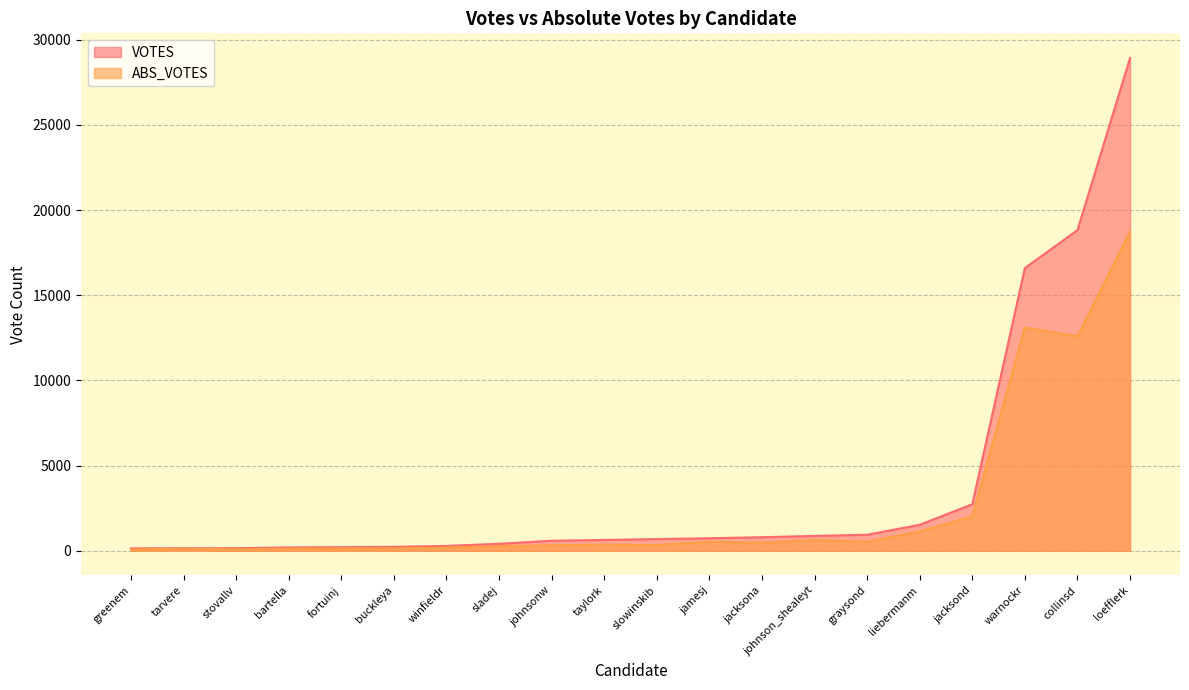

Which series has the widest spread of values?

VOTES